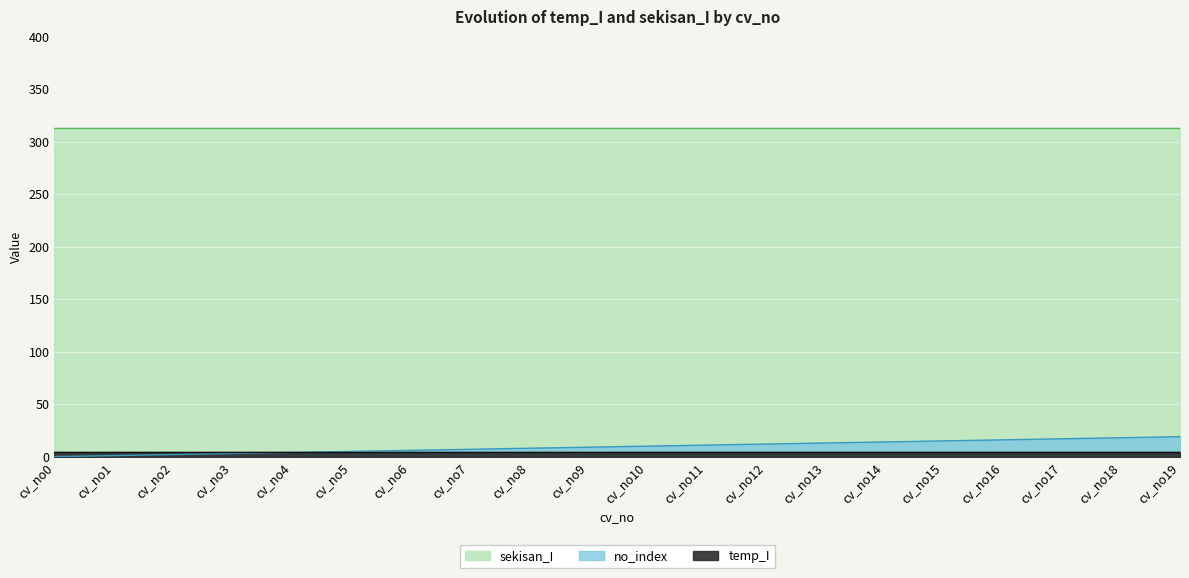

Rank the series at cv_no19 from highest to lowest value.

sekisan_I, no_index, temp_I